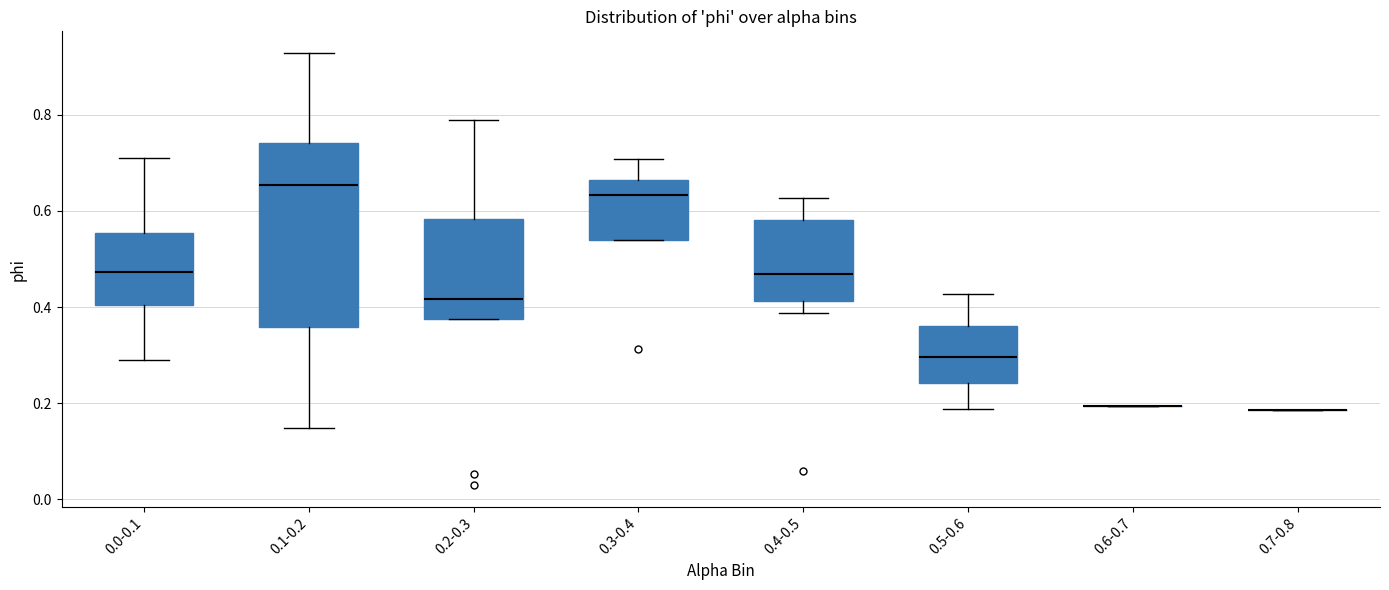

Which box is the tallest, from its lower edge to its upper edge?

0.1-0.2